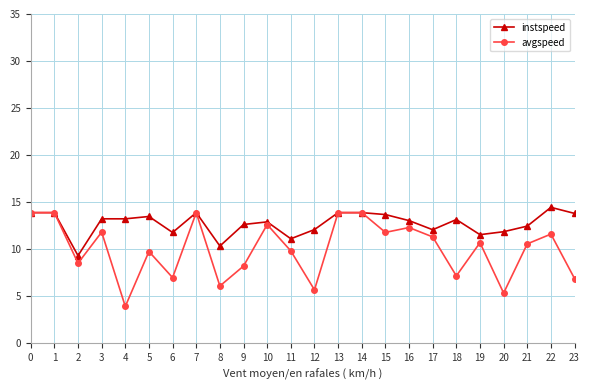

What are all the series names shown in the legend?

instspeed, avgspeed